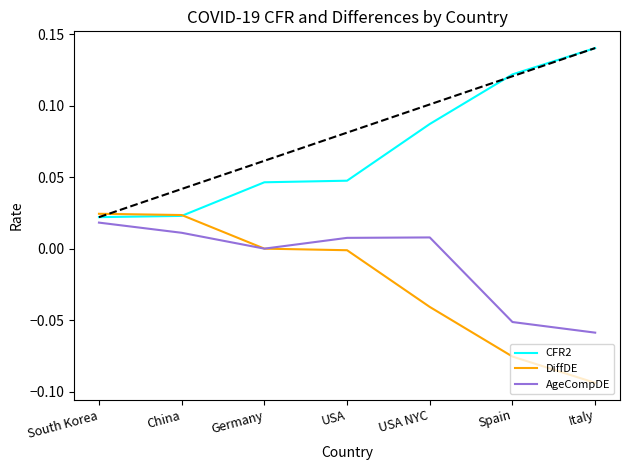

True or false: AgeCompDE and CFR2 intersect in this chart.

False